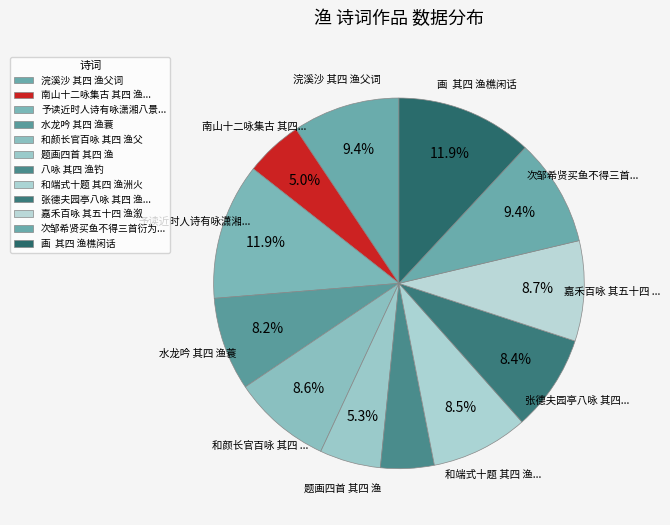

How many segments does this pie chart have?

12